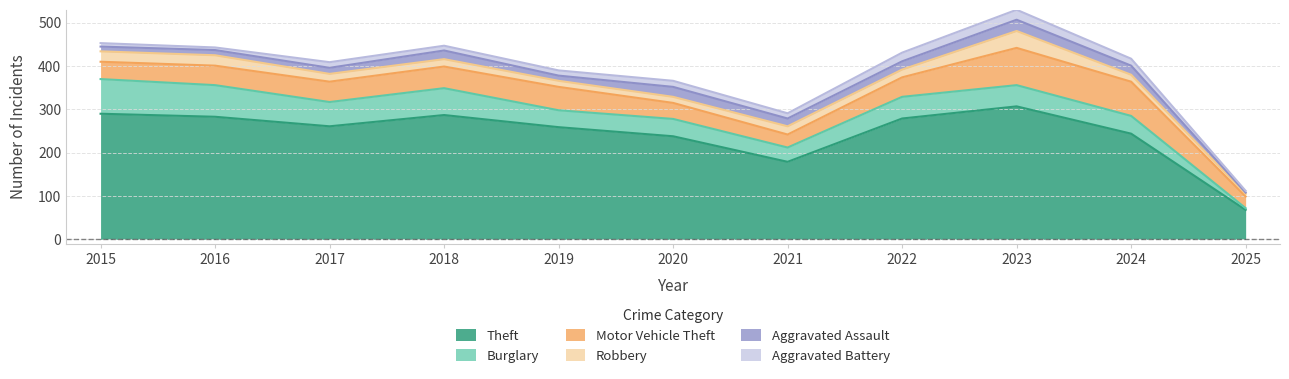

True or false: Aggravated Battery has more than 1 interior local peaks.

True